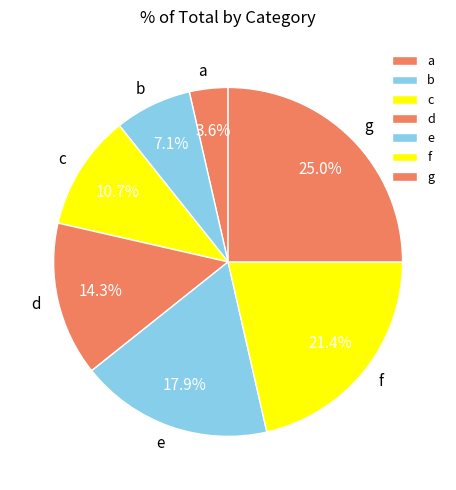

How many segments does this pie chart have?

7